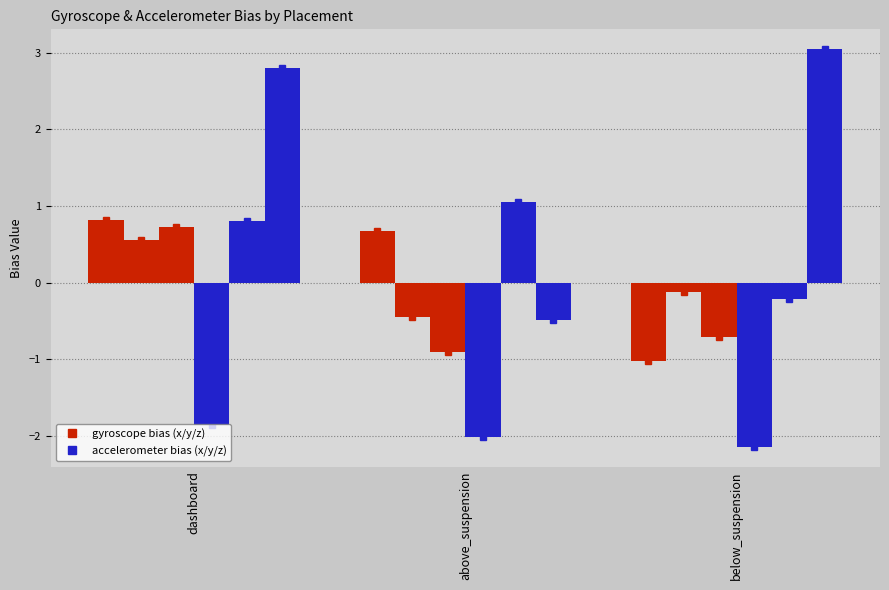

At which category is the sum across all series the highest?

dashboard